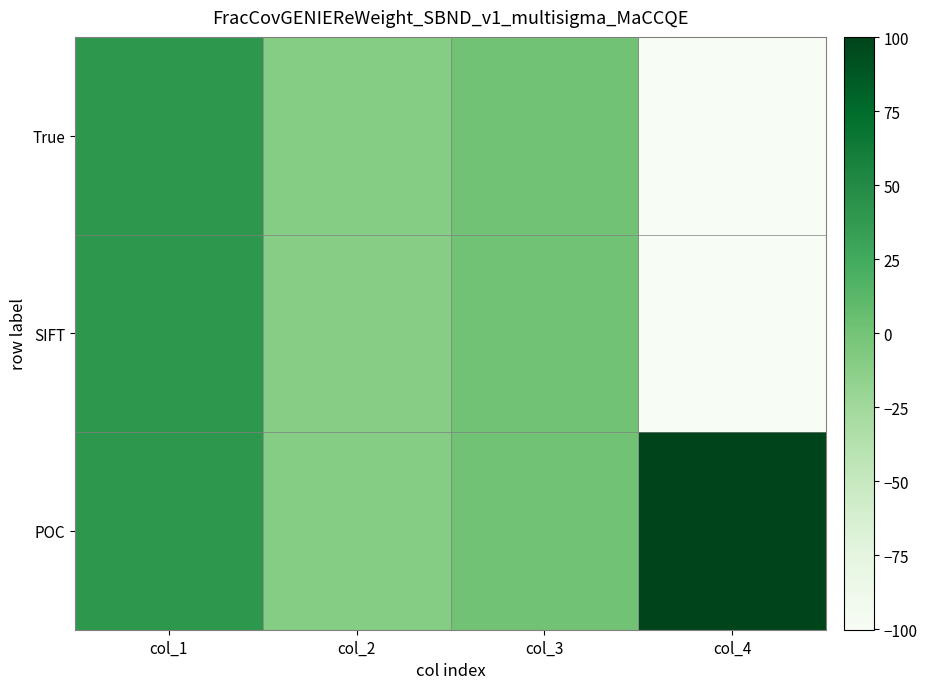

At col_4, list the series in order from smallest to largest.

SIFT, True, POC